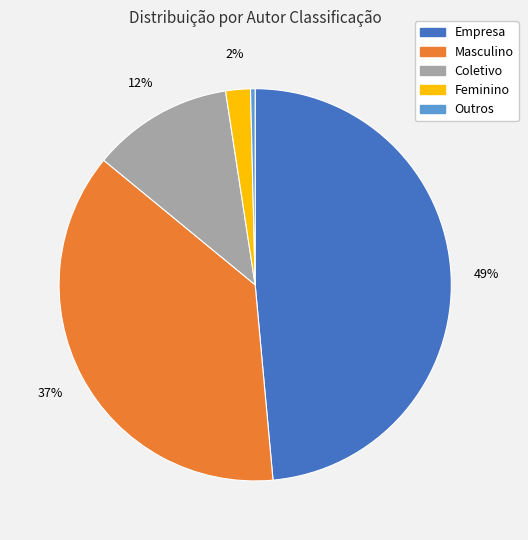

Between Masculino and Outros, which is larger?

Masculino